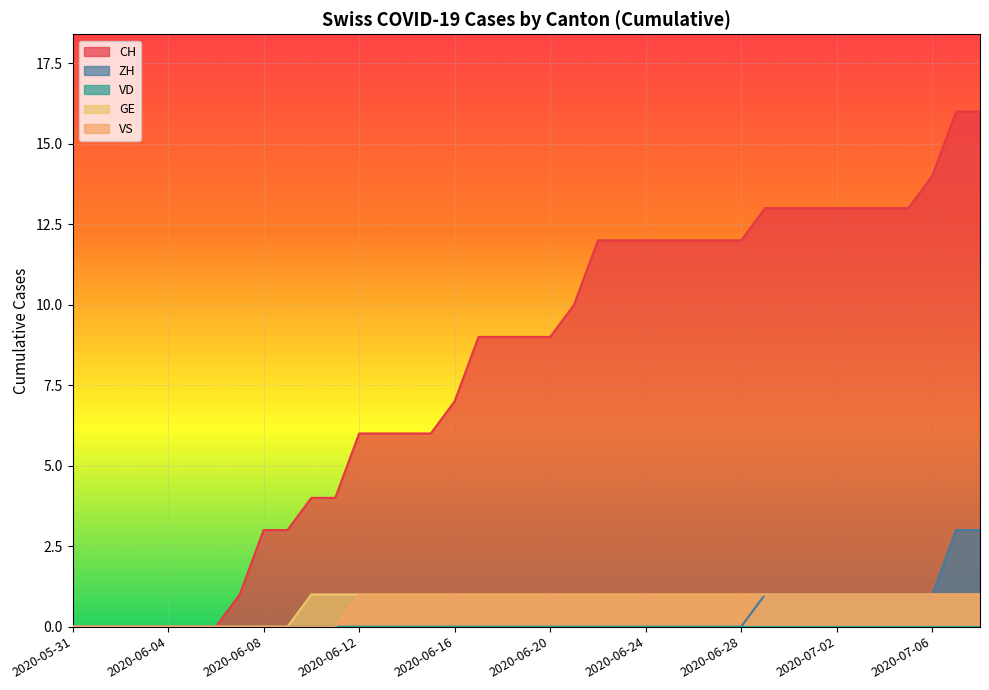

The value of VS at 2020-06-04 is -1. True or false?

False